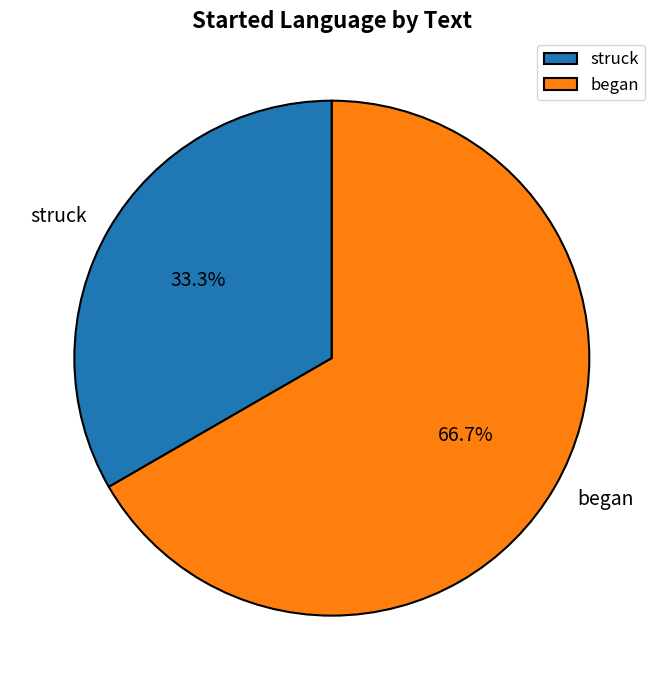

Is there any slice that represents more than half of the pie?

Yes